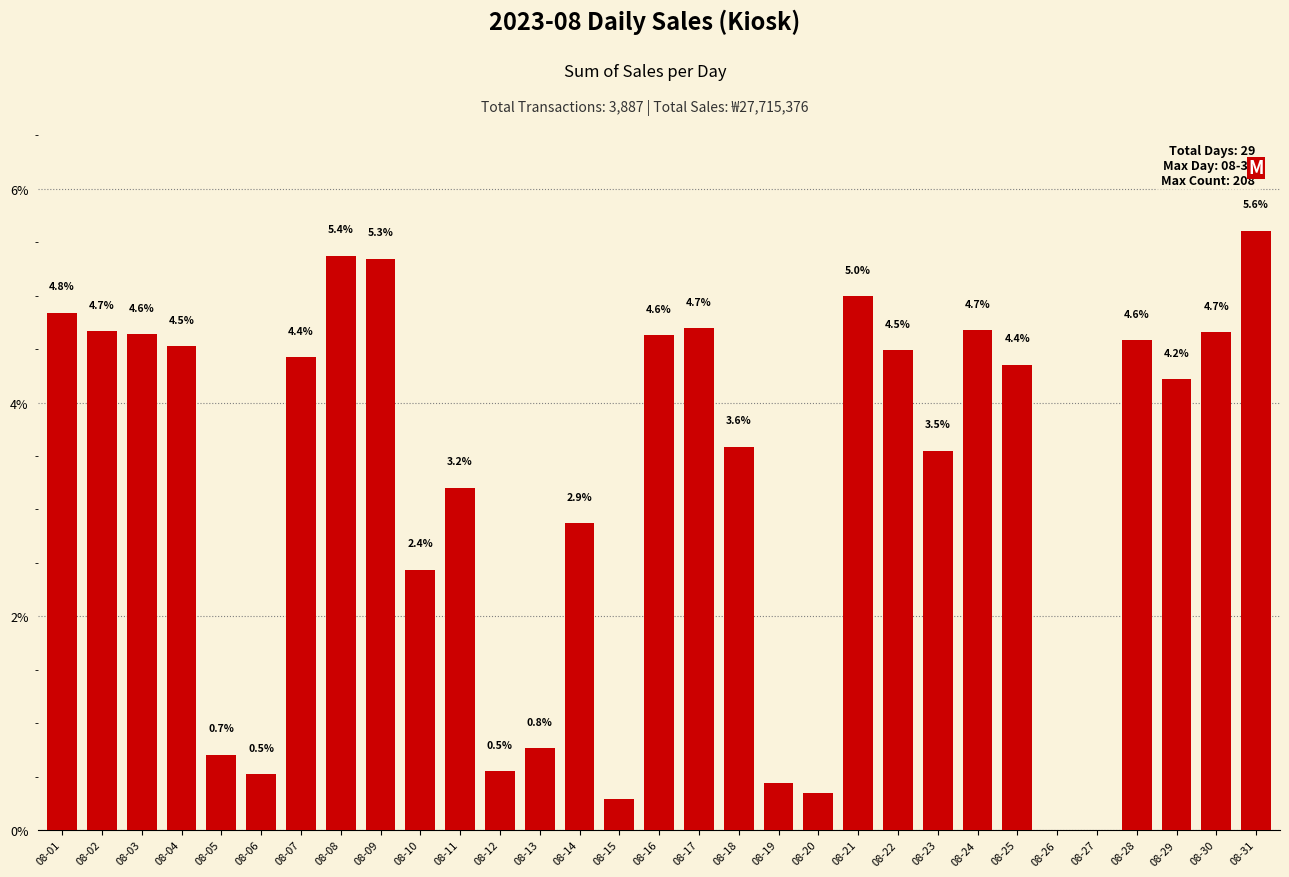

What is the change in value from 08-10 to 08-12?

-1.9